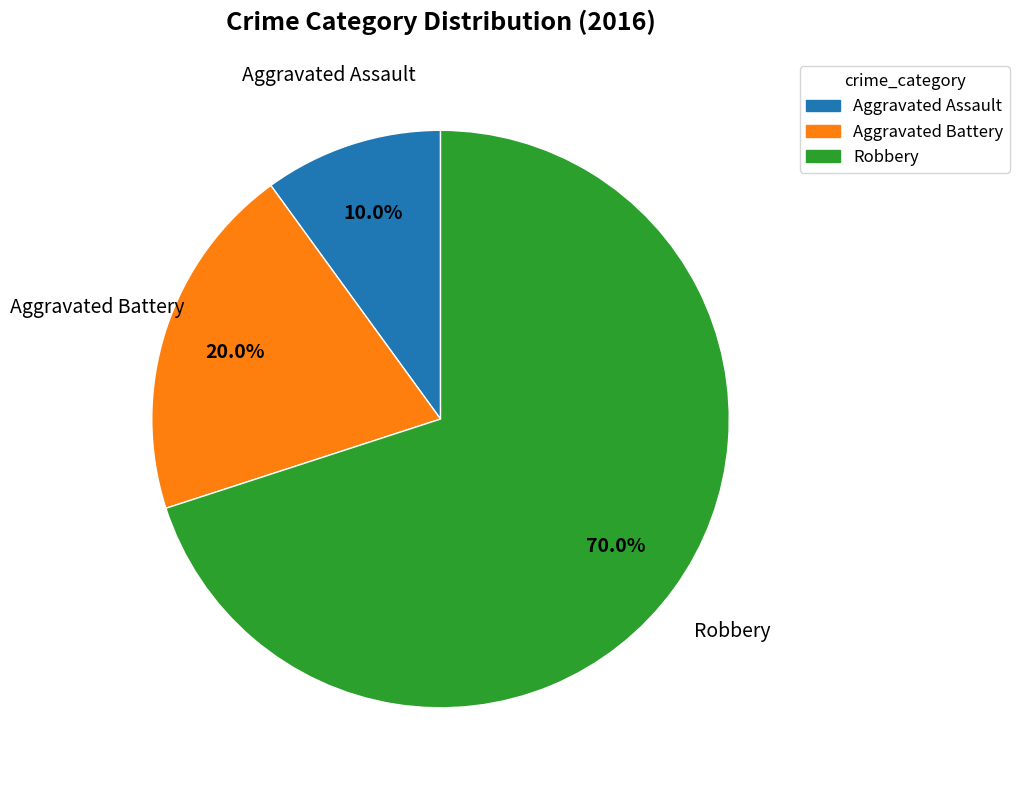

Approximately how many times larger is the value at Robbery compared to Aggravated Assault?

7.0